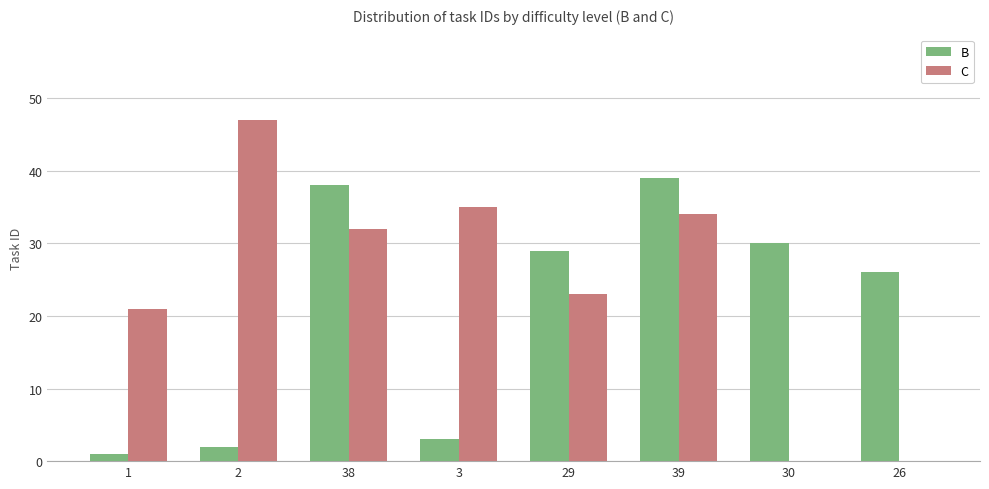

Which series has the largest total across all categories?

C